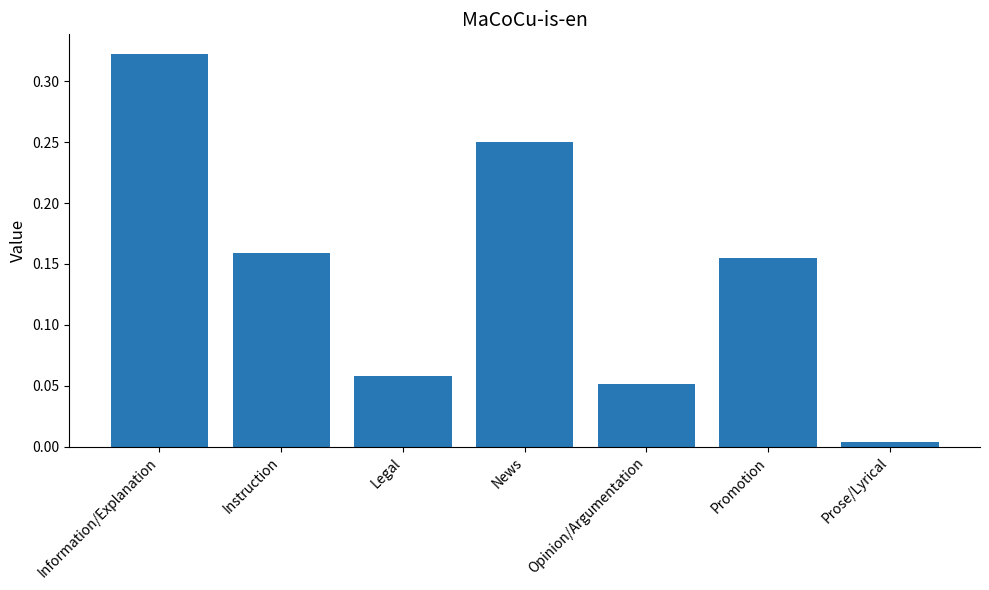

Is it true that the value at News is 0.1?

False